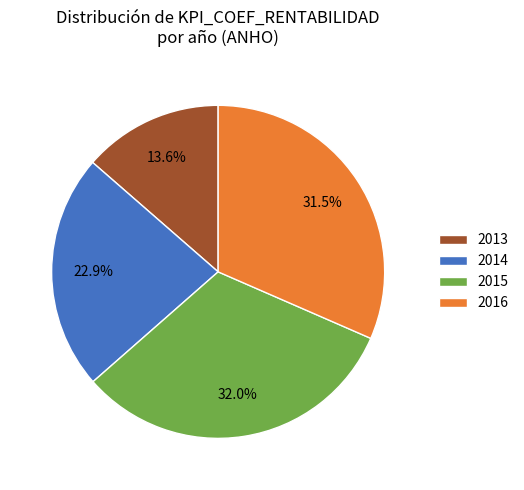

What is the ratio of the value at 2016 to the value at 2013?

2.3